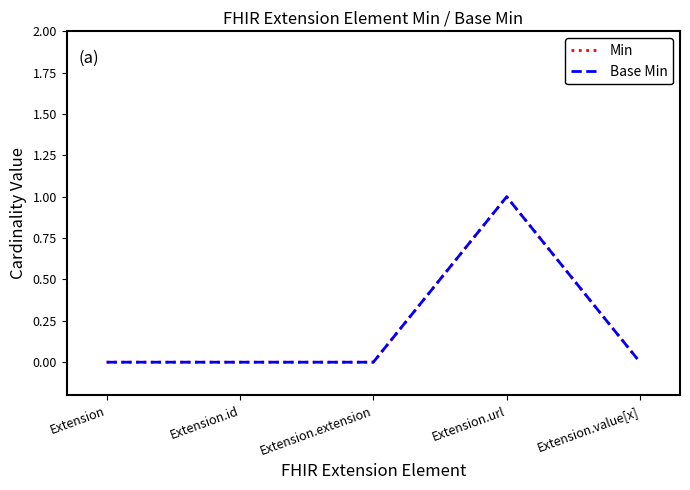

Does the chart display data point markers on the line(s)?

No